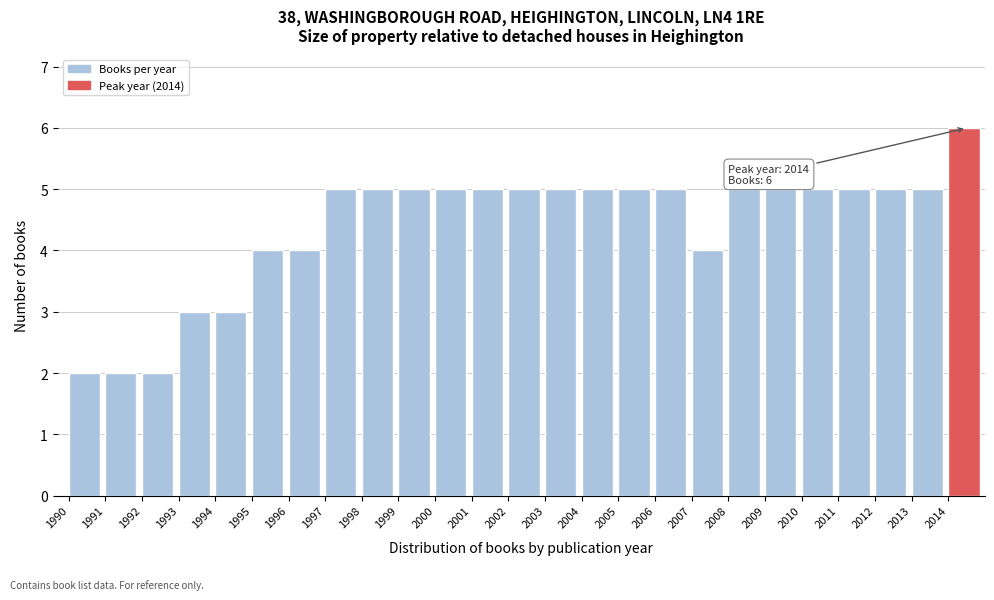

Over which range of the x-axis is the bar tallest?

2014 to 2015